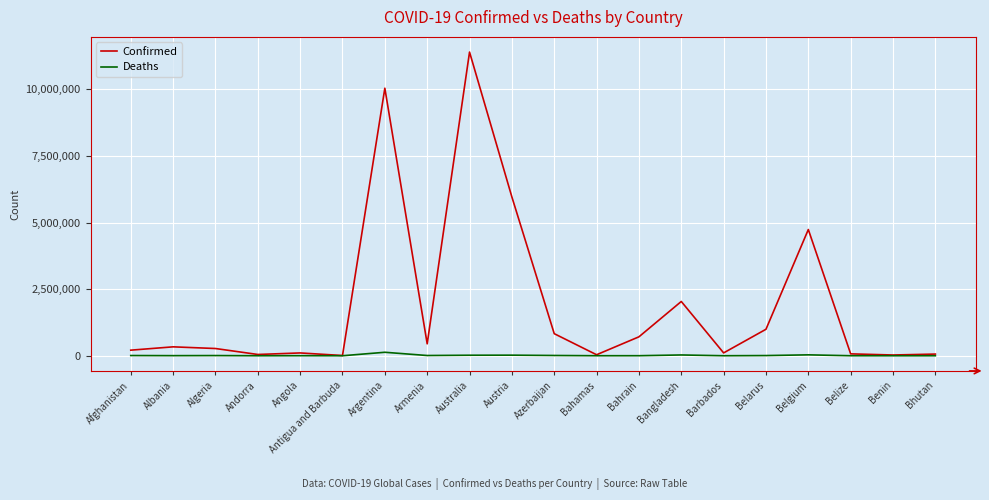

Which series has the largest range (max minus min)?

Confirmed